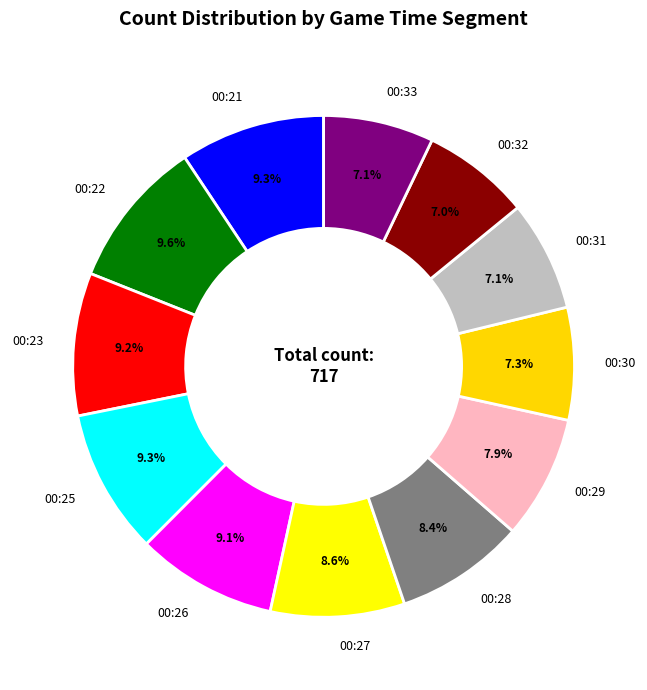

What is the ratio of the value at 00:25 to the value at 00:28?

1.1